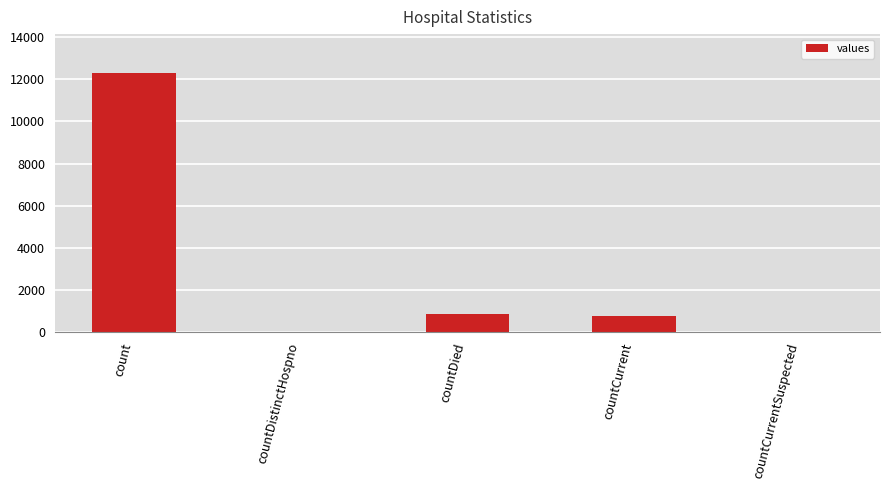

What is the sum of all values?

13947